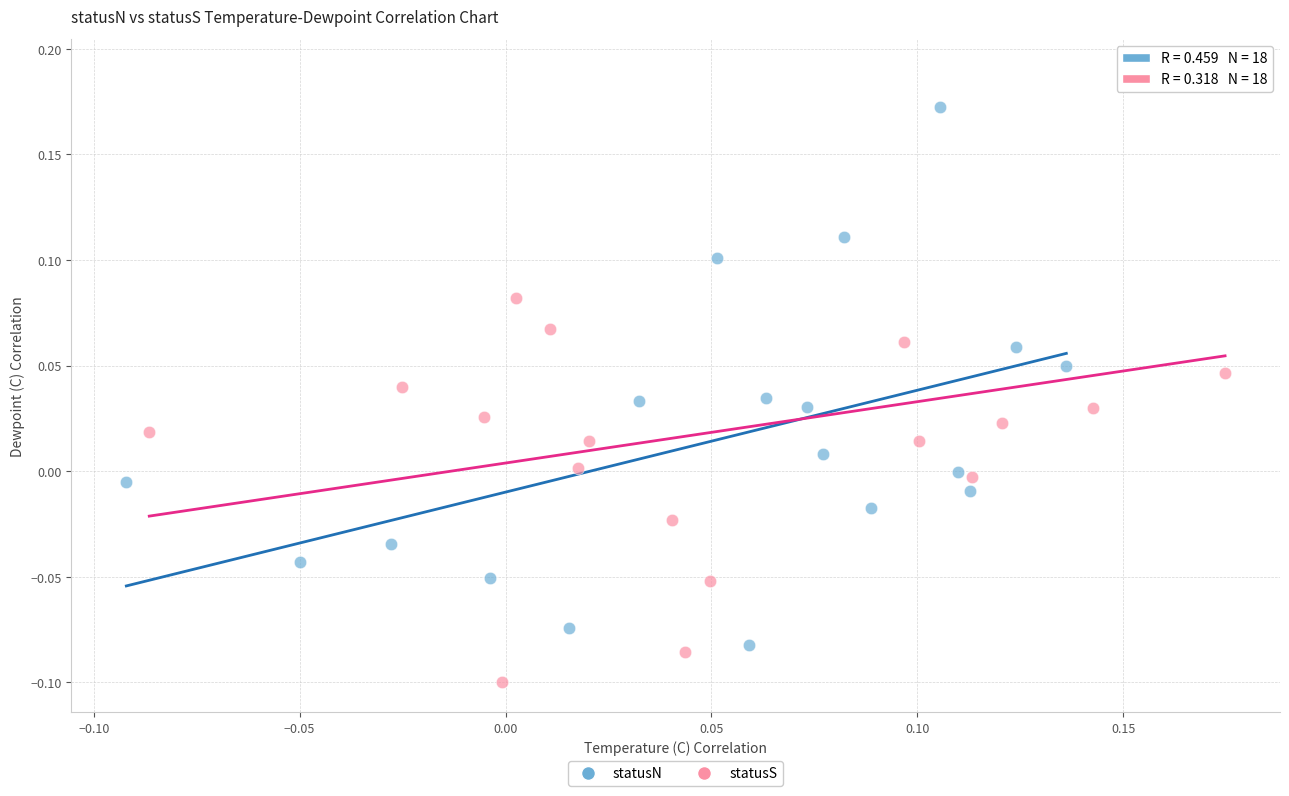

Which series has the largest Y range (max minus min)?

statusS